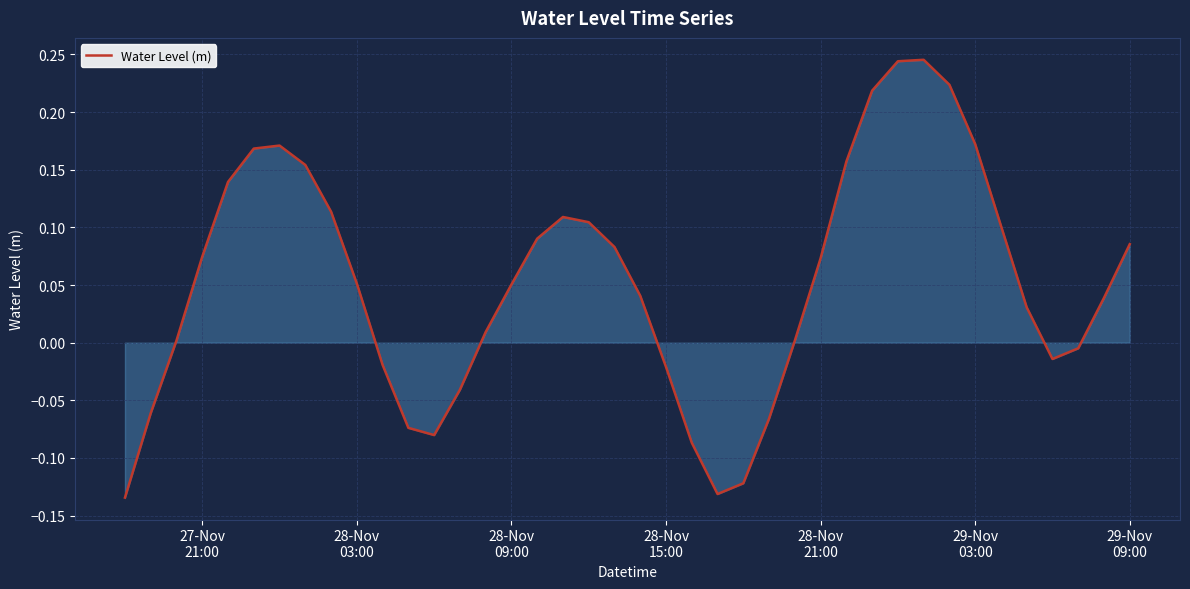

What is the difference between the maximum and minimum values?

0.4